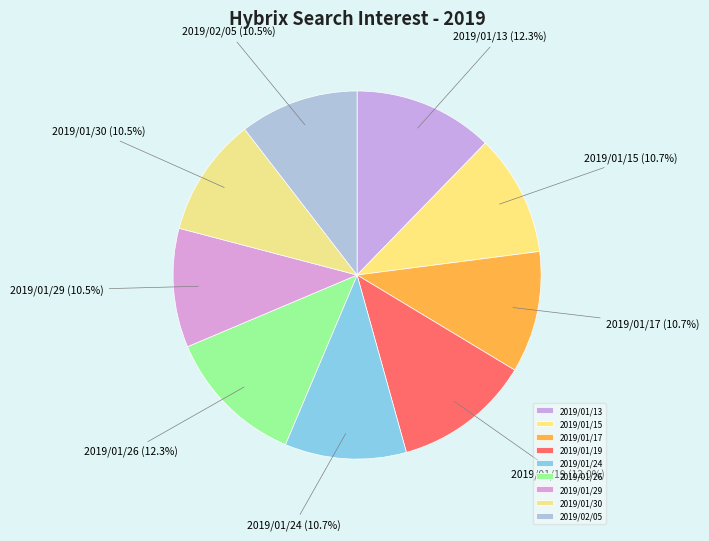

To the nearest percent, what portion does 2019/01/13 represent?

12%